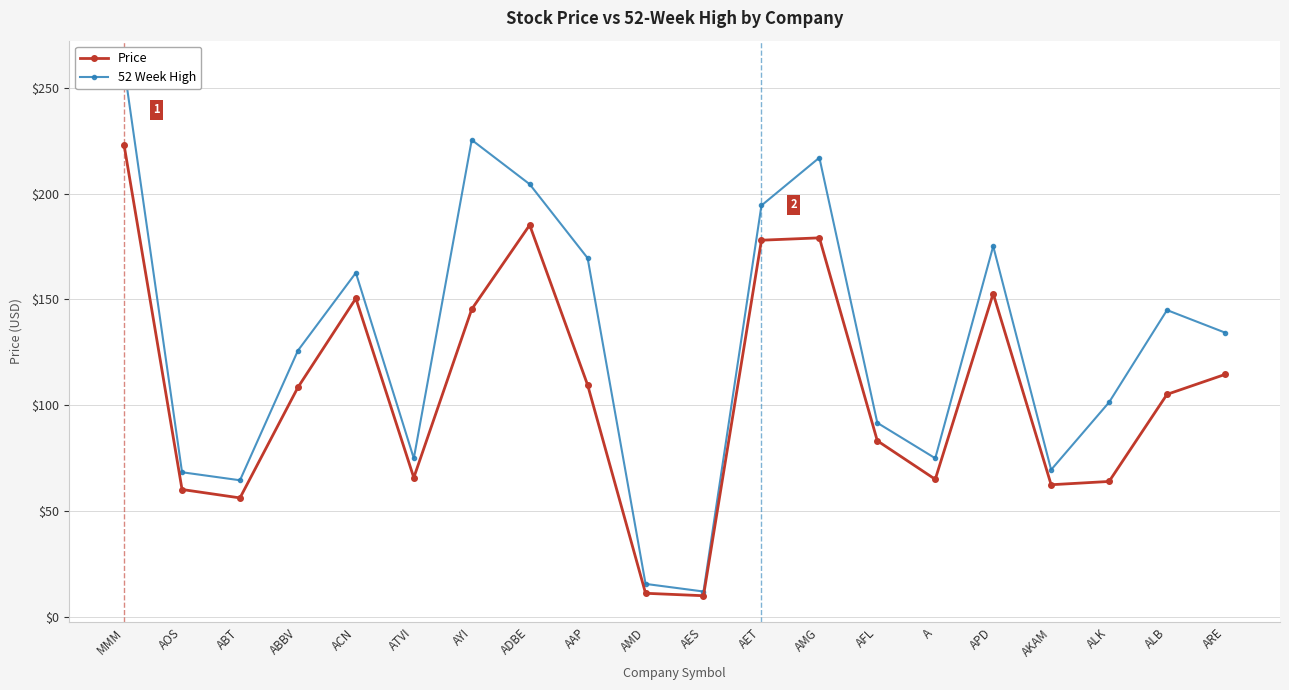

Which category has the highest value in the 52 Week High series?

MMM